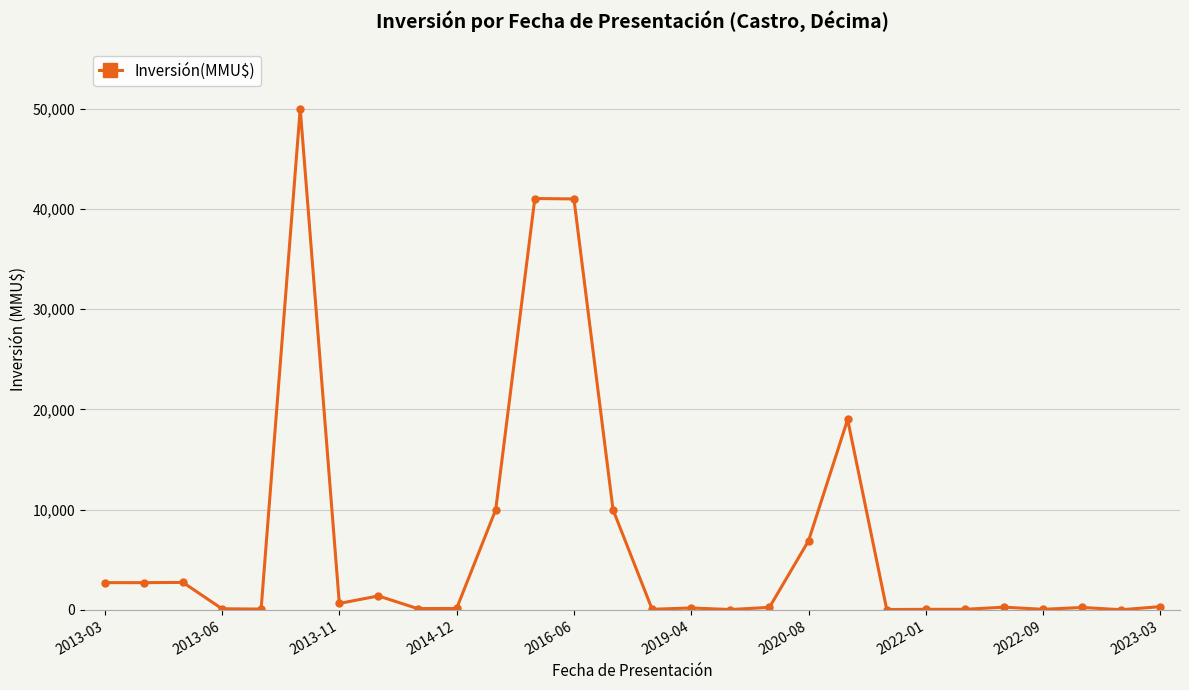

True or false: there are more than 1 points higher than both neighbors.

True